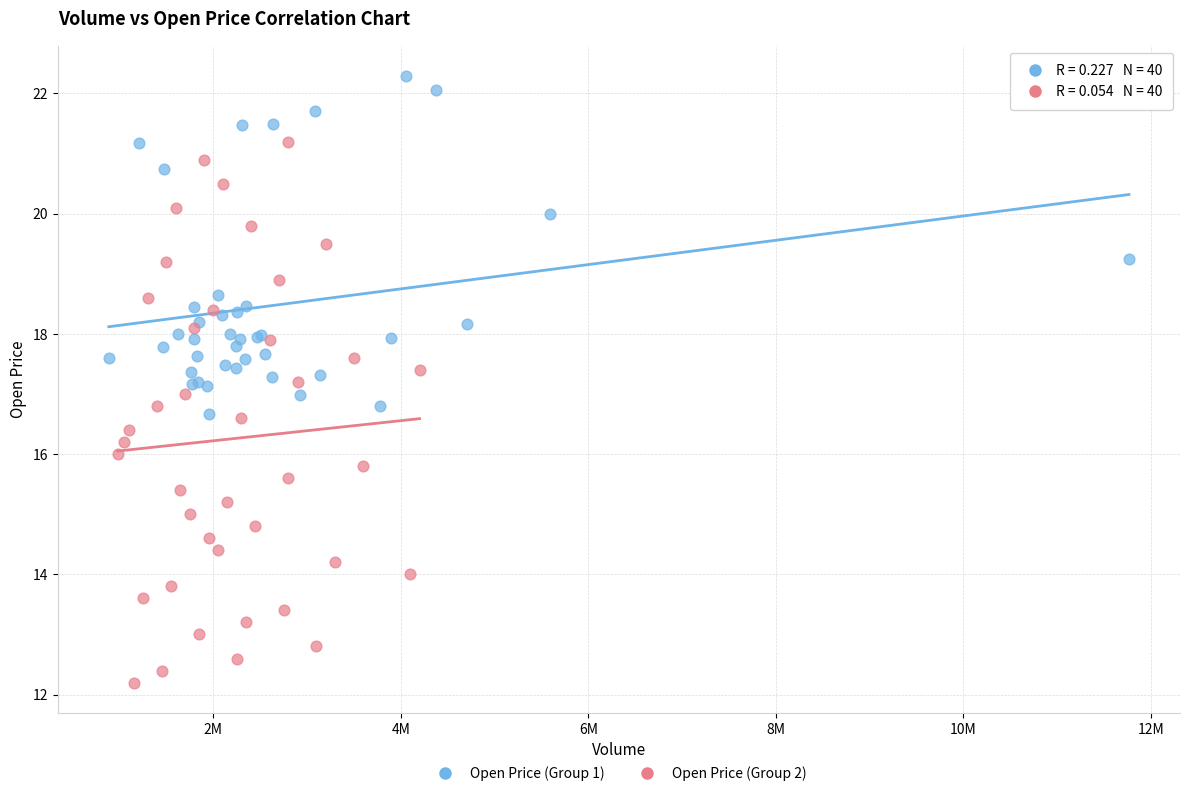

Which series contains the lowest Y value?

Open Price (Group 2)